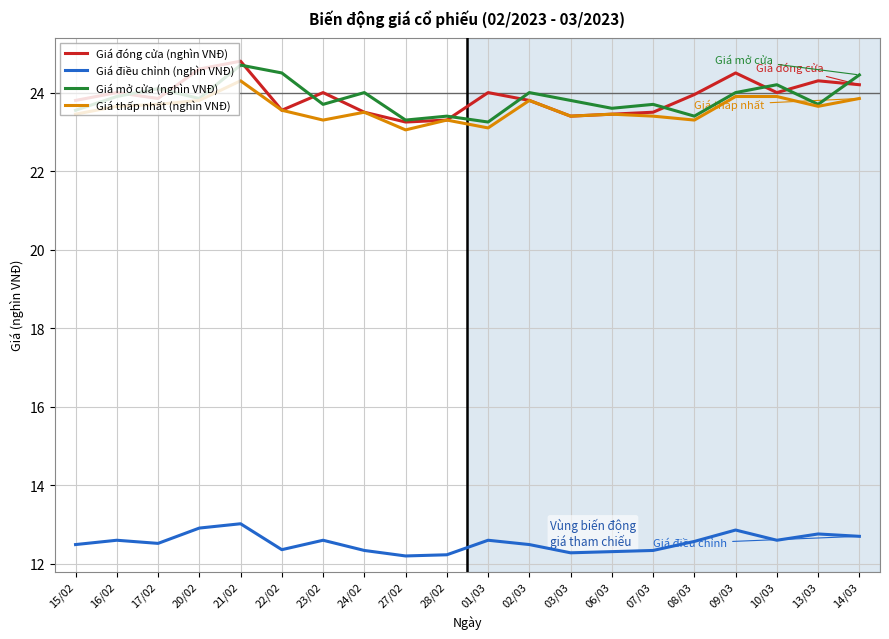

What is the sum of all Giá đóng cửa (nghìn VNĐ) values?

477.8